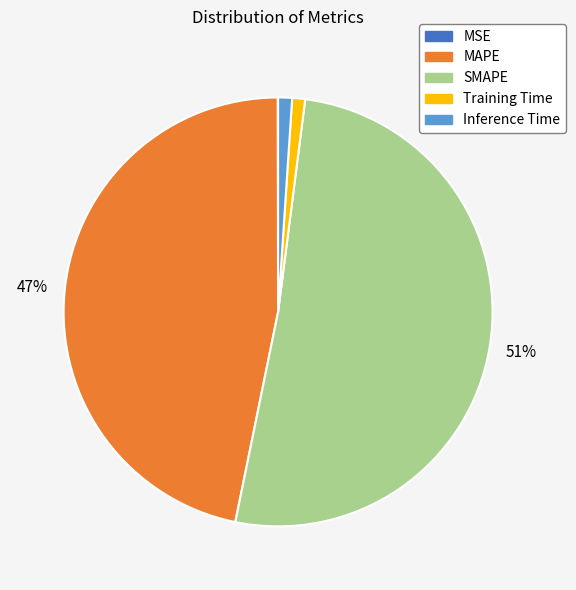

Which has a higher value, MAPE or Inference Time?

MAPE